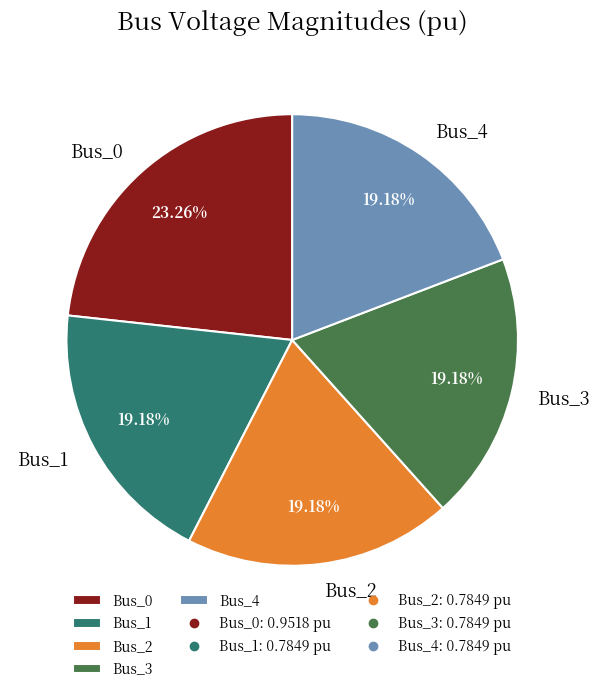

Does Bus_2 account for over 50% of the chart?

No